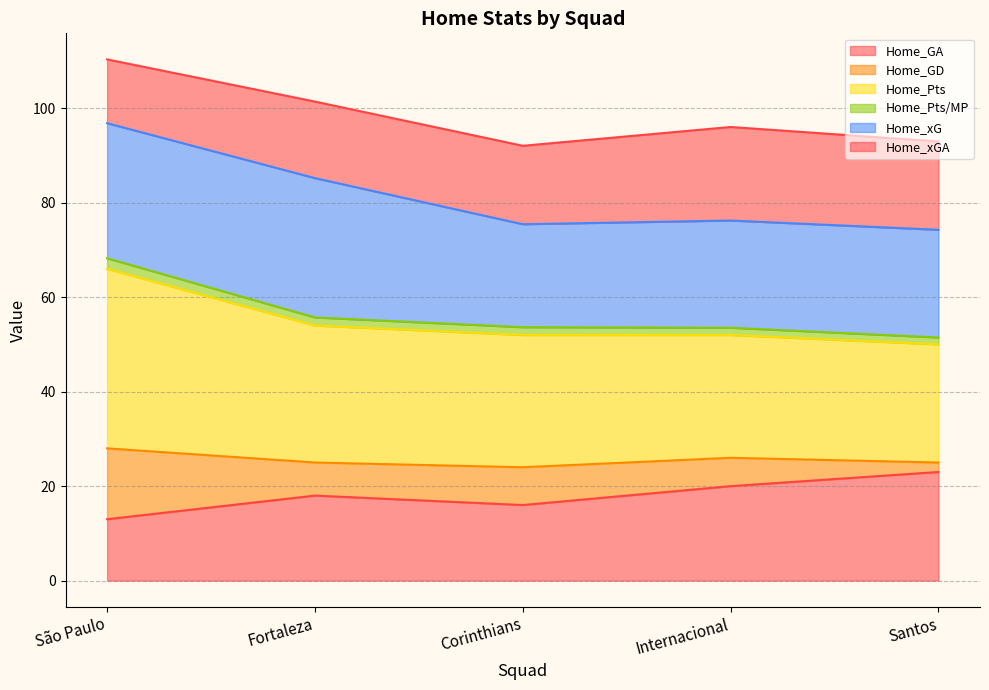

True or false: Home_GA has more than 2 points higher than both neighbors.

False